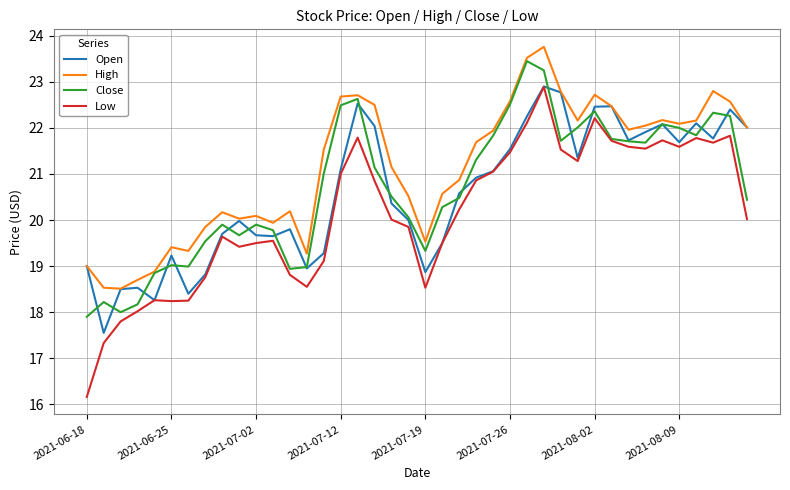

Which series has the largest range (max minus min)?

Low